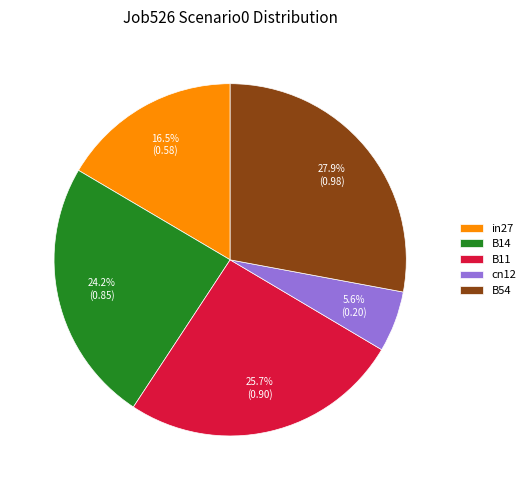

What is the largest slice in the pie chart?

B54